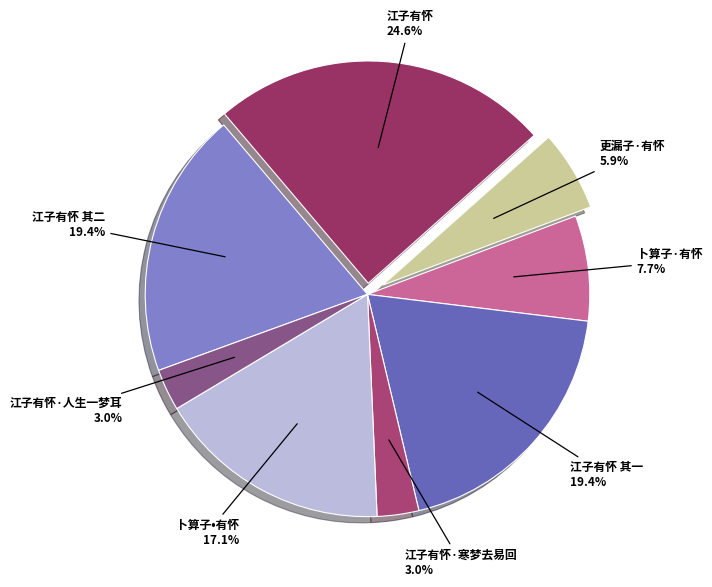

The 卜算子·有怀 slice represents 8% of the pie. True or false?

True